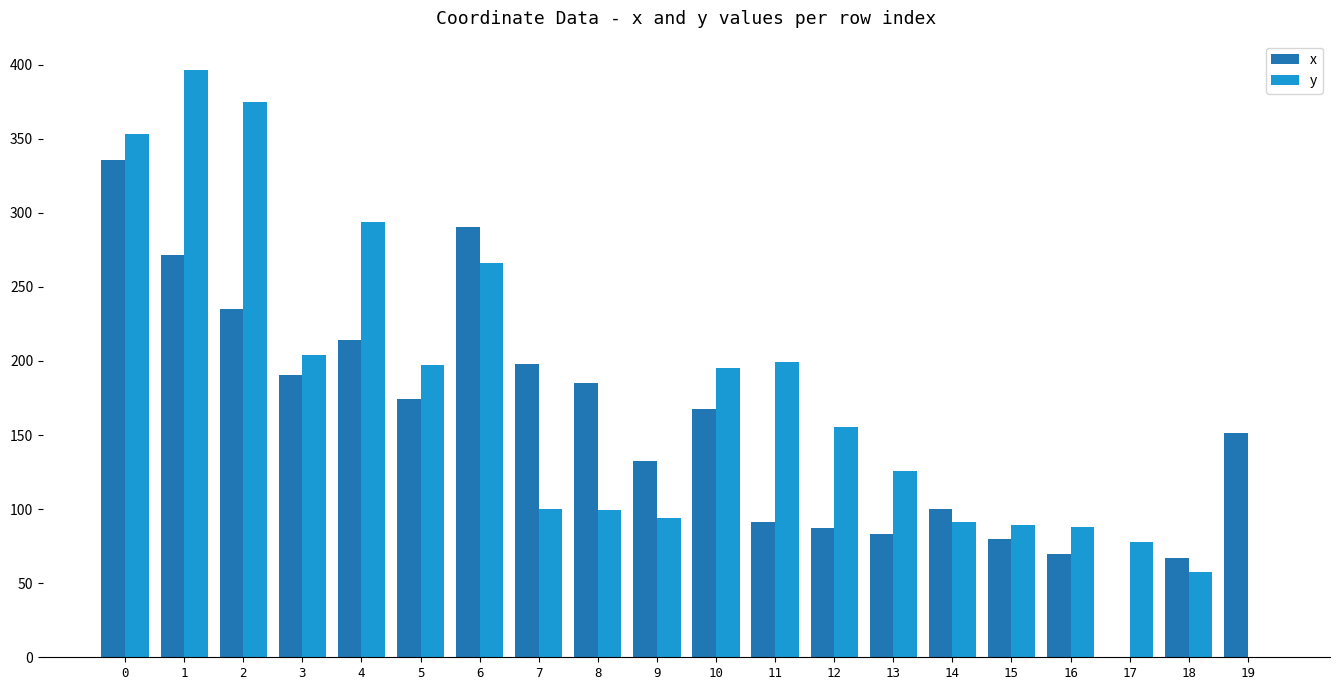

What is the sum of the x values at 12 and 7?

284.7